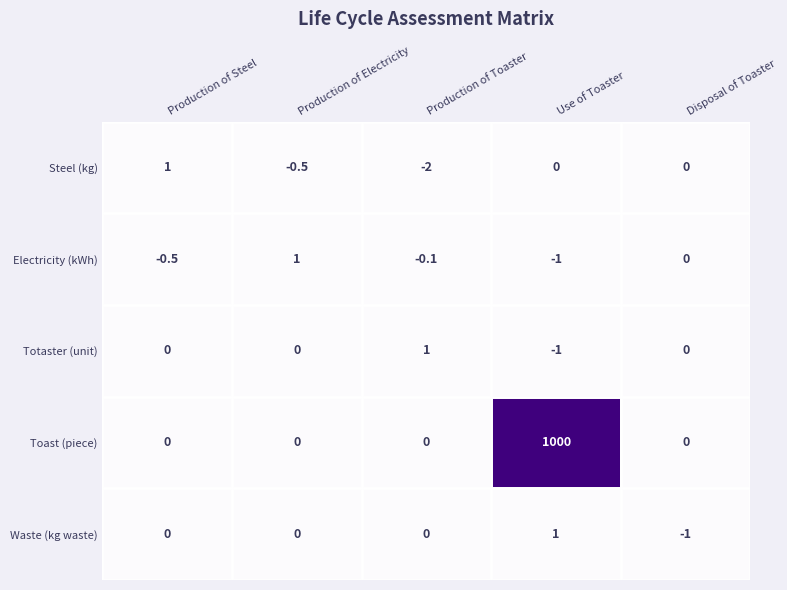

How many values in Waste (kg waste) are below zero?

1